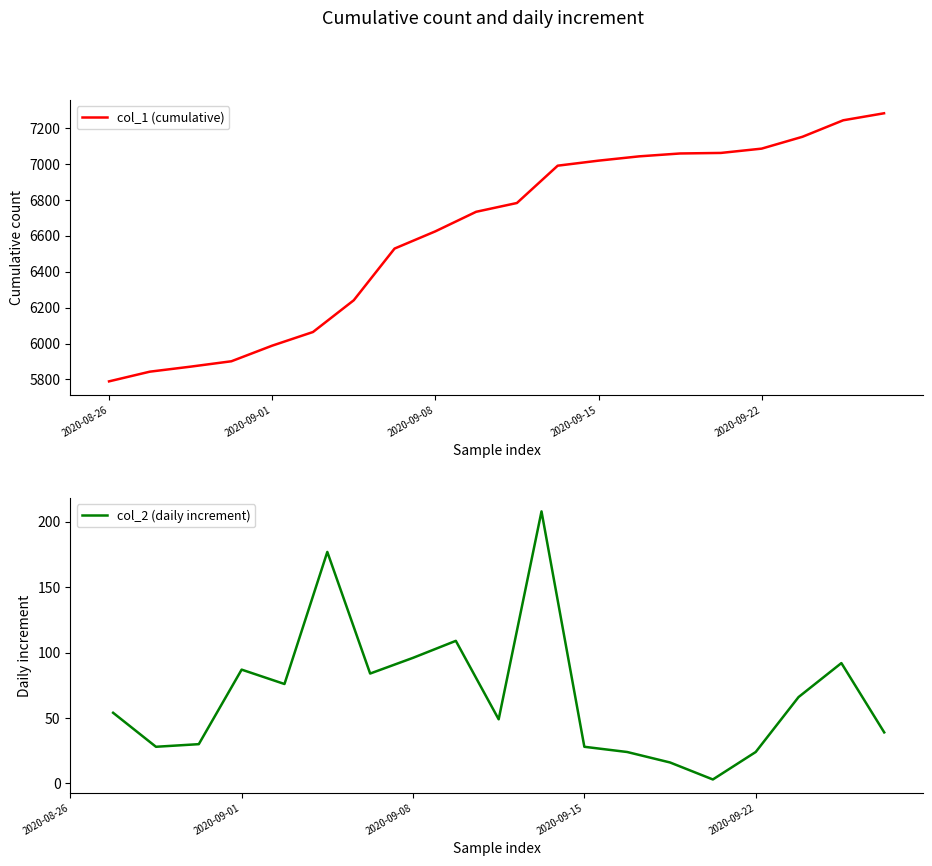

Is it true that col_2 (daily increment) equals 113.9 at 6?

False